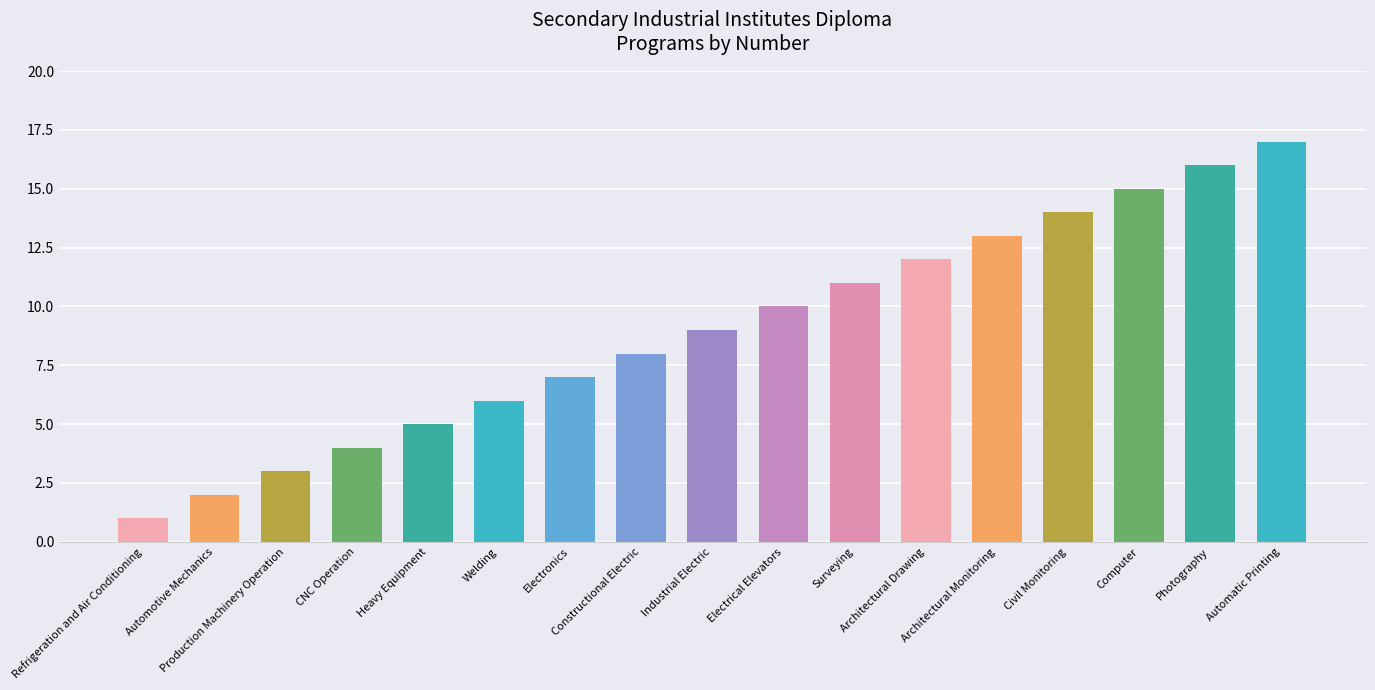

What is the sum of the values at Photography and Heavy Equipment?

21